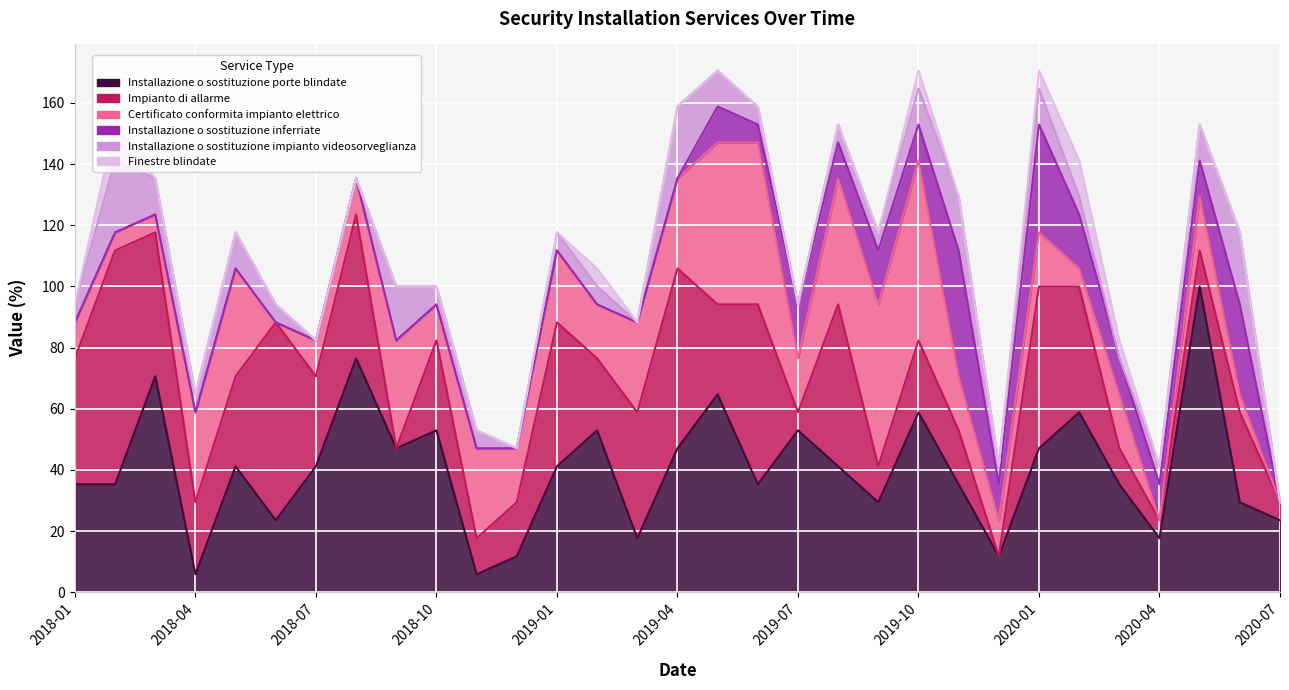

True or false: Installazione o sostituzione impianto videosorveglianza and Installazione o sostituzione porte blindate cross at least once.

False